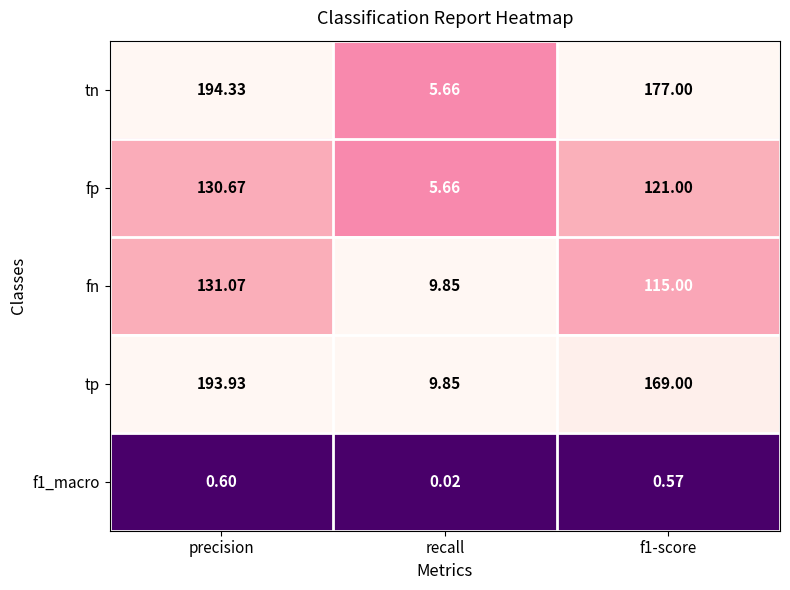

At which label does fp reach its peak?

precision